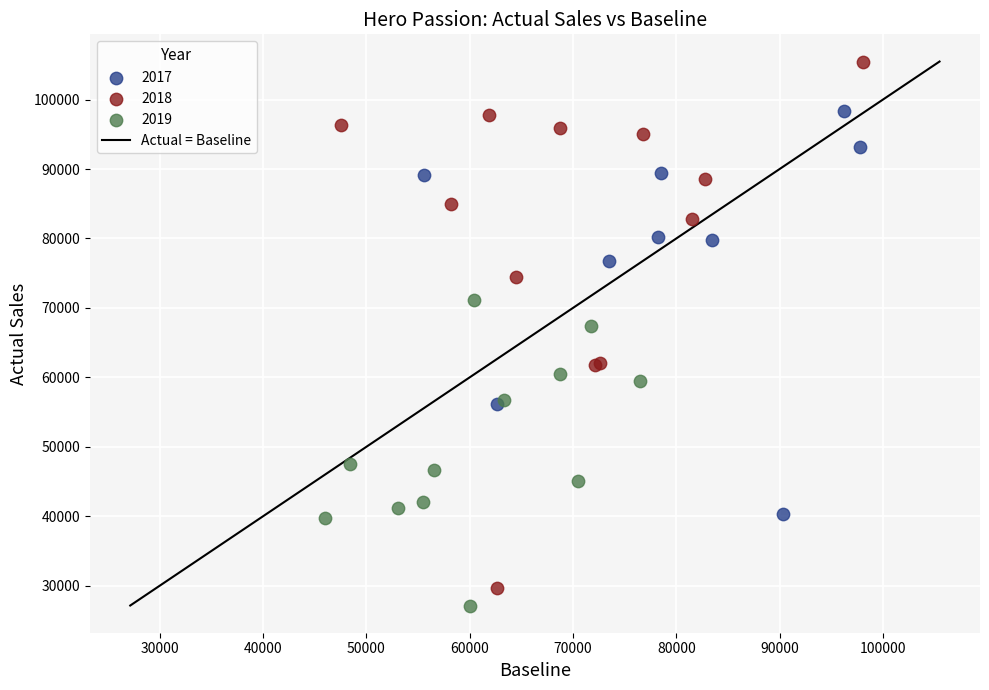

Which series reaches the maximum Y coordinate?

2018